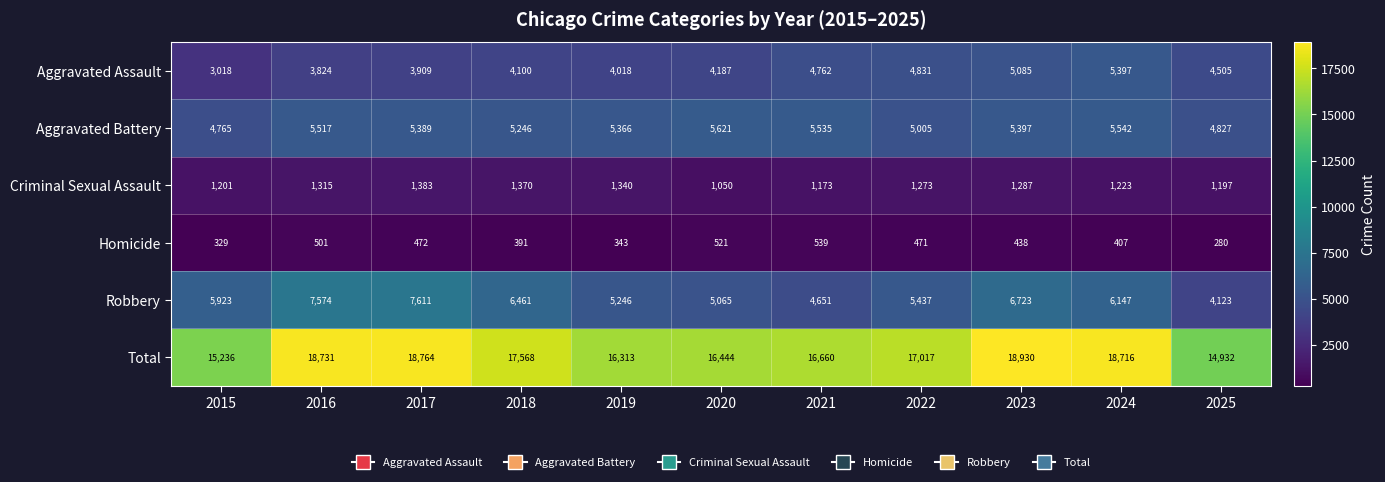

At which label is Aggravated Assault closest to 4207?

2020